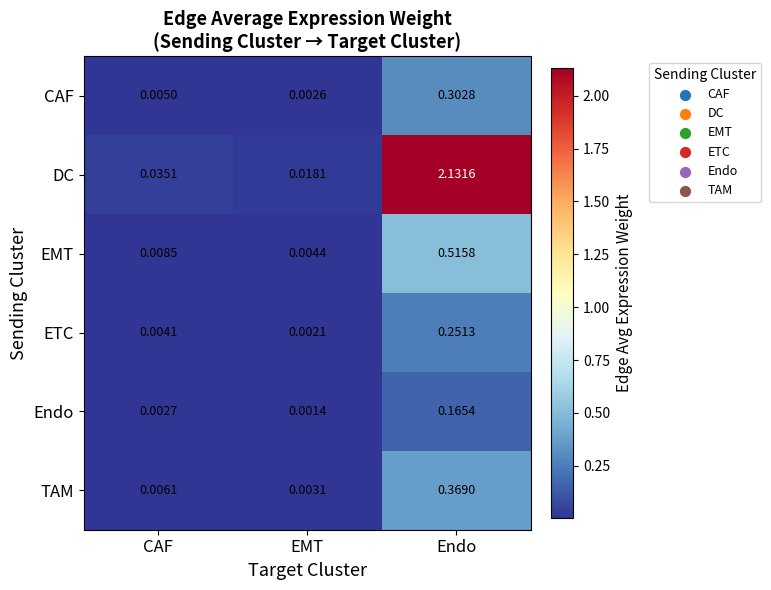

Rank the series by their maximum value, from highest to lowest.

DC, EMT, TAM, CAF, ETC, Endo